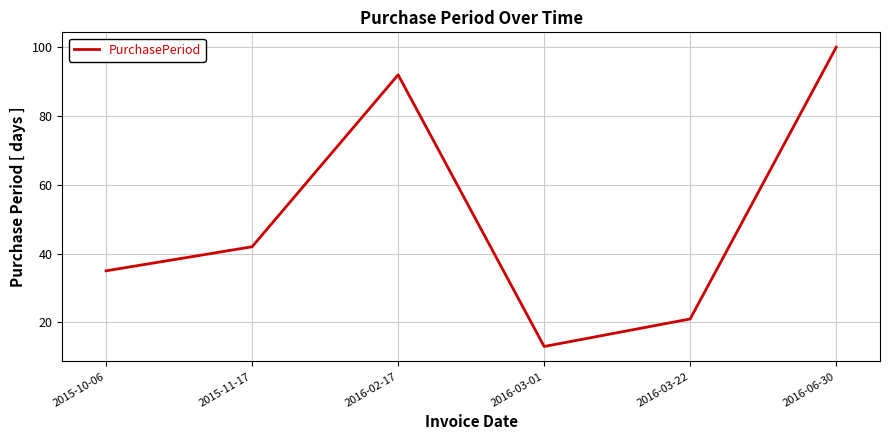

Is this an area chart (filled region under the line)?

No